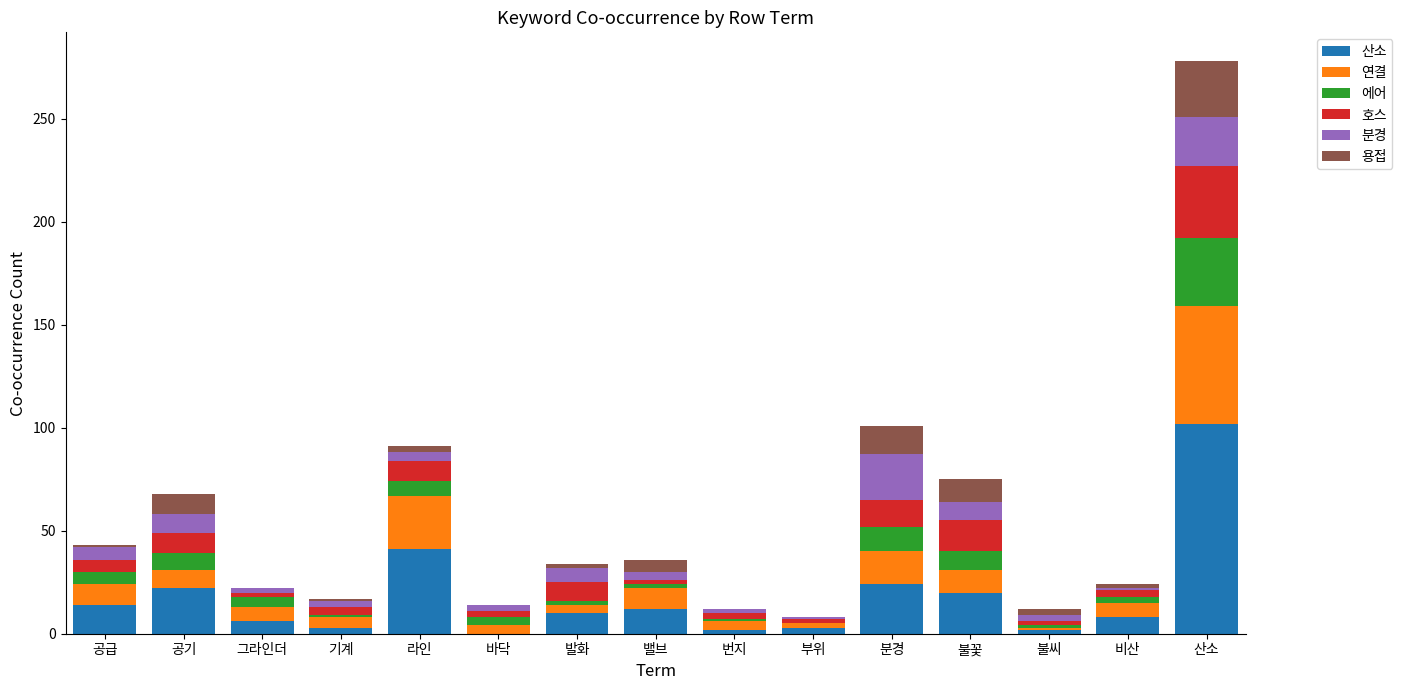

How many series are shown in this chart?

6